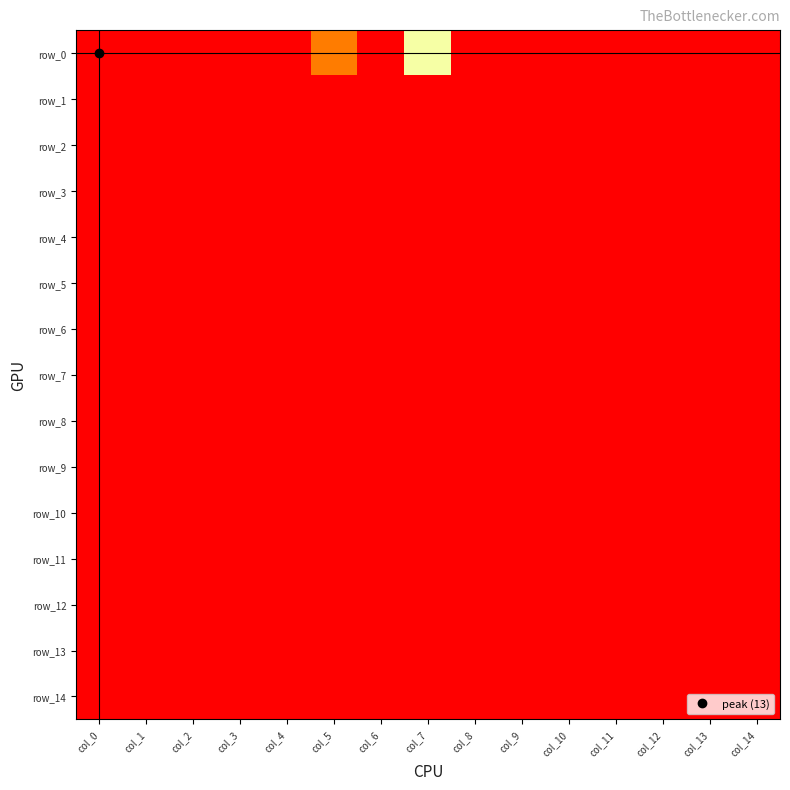

List the labels in order of row_14 value, smallest first.

col_0, col_1, col_2, col_3, col_4, col_5, col_6, col_7, col_8, col_9, col_10, col_11, col_12, col_13, col_14